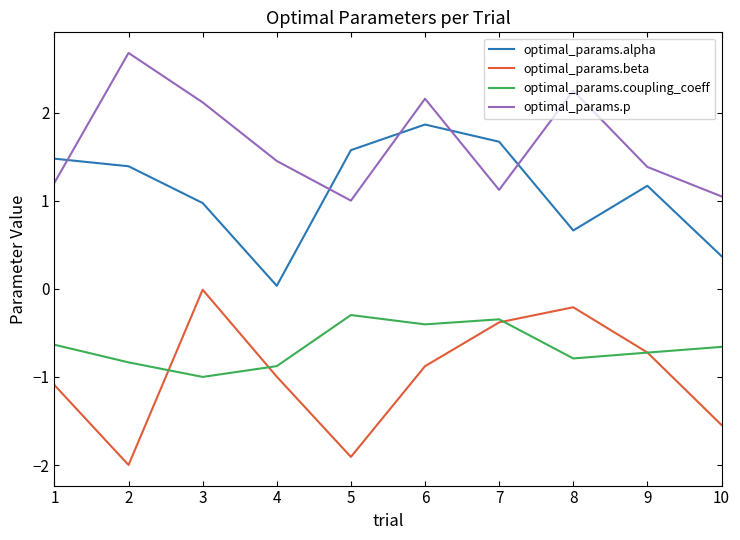

At 8, list the series in order from smallest to largest.

optimal_params.coupling_coeff, optimal_params.beta, optimal_params.alpha, optimal_params.p